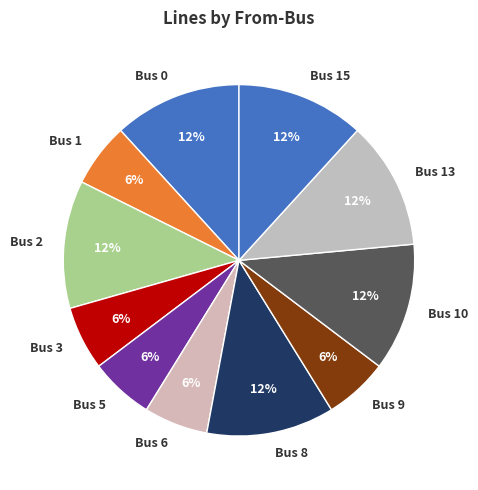

How many slices are in this pie chart?

11